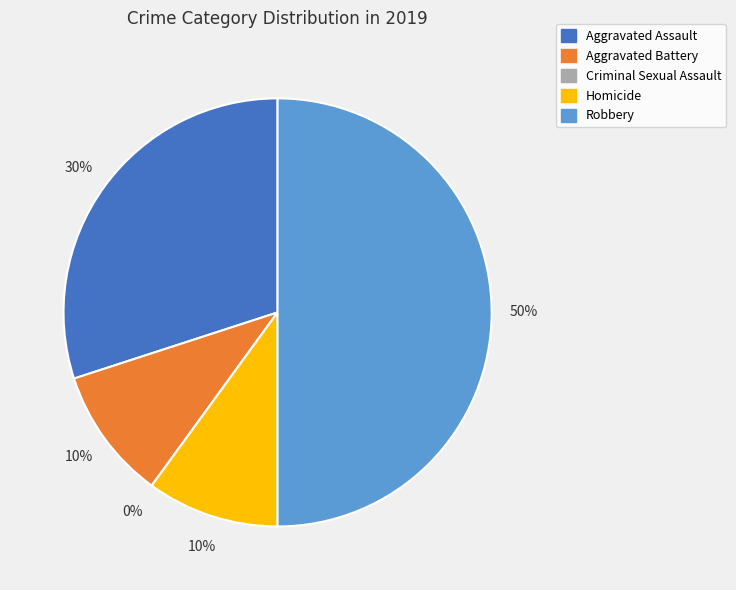

To the nearest percent, what is the average slice percentage?

20%